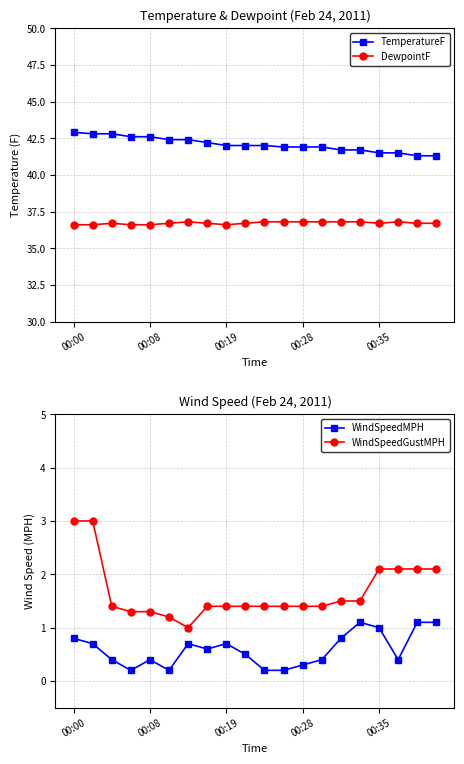

What position from the left is 9?

10